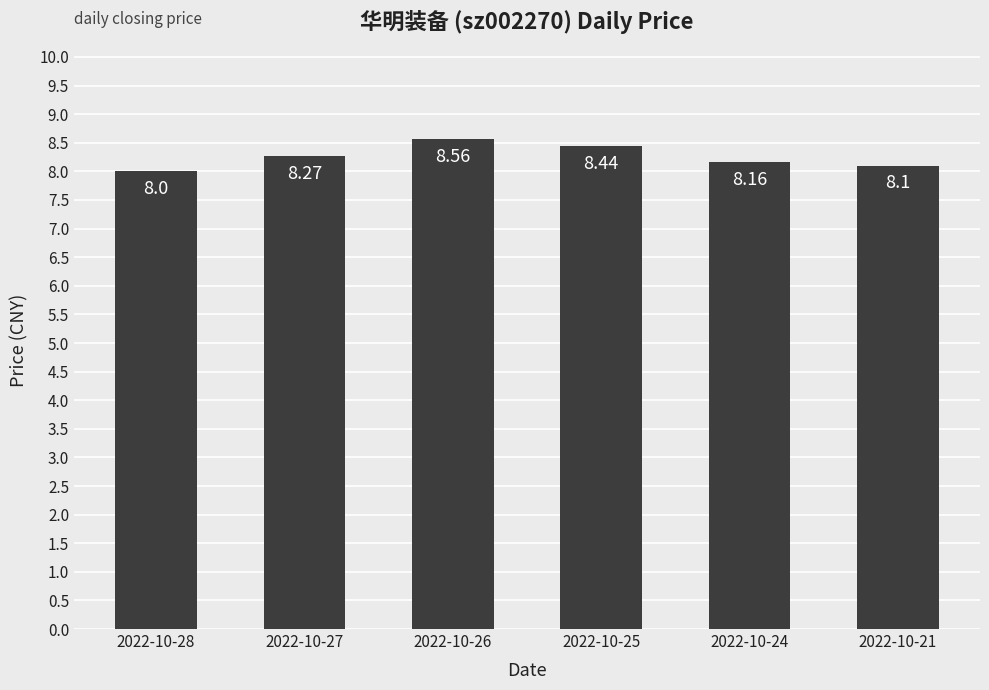

How many values are between 8 and 9?

6